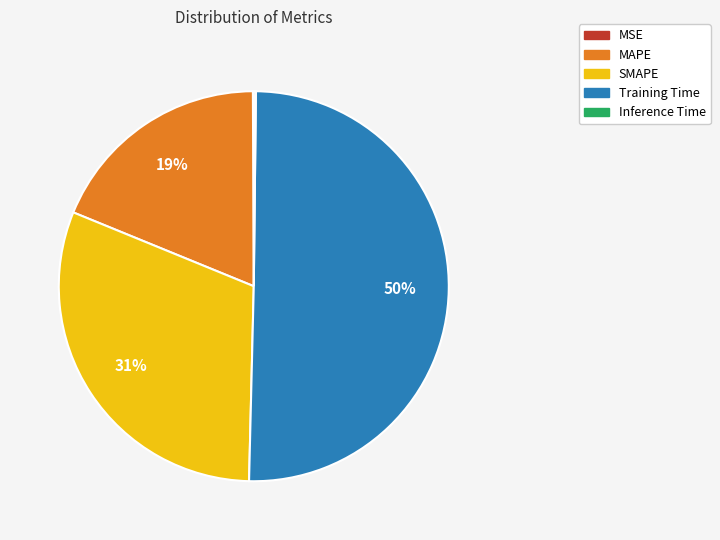

Which category has the biggest portion of the pie?

Training Time